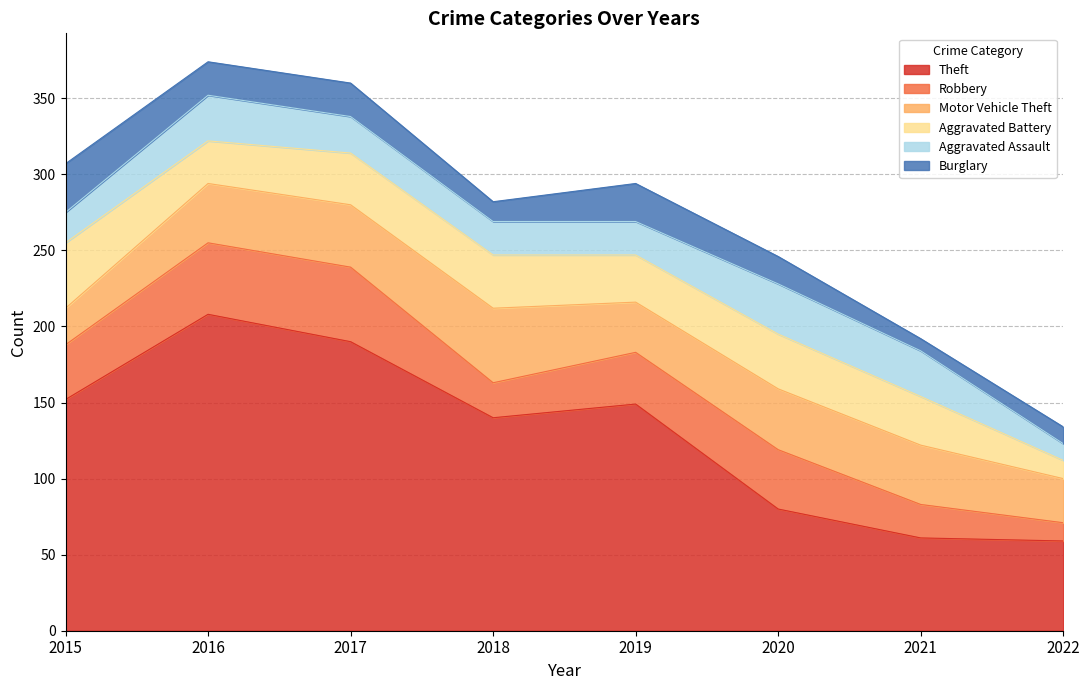

True or false: Aggravated Battery has more than 0 interior local peaks.

True